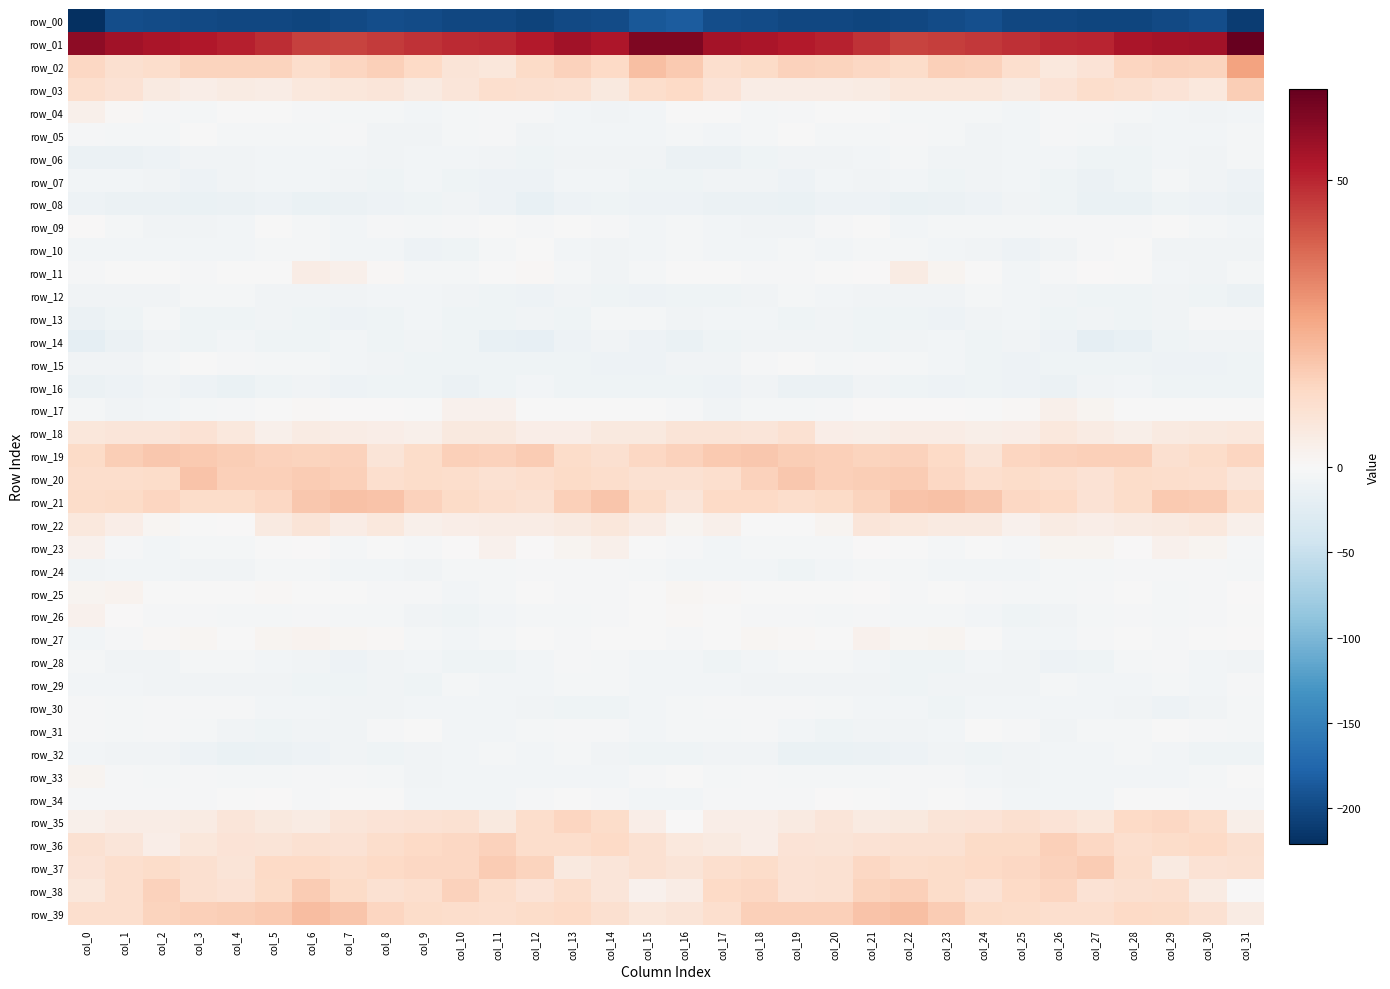

How many data points in row_33 are above -4?

13